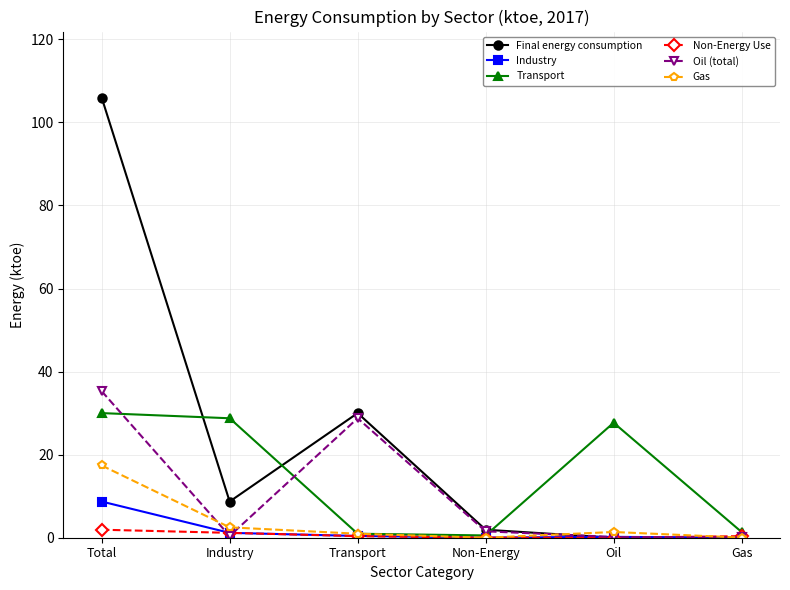

What are all the series names shown in the legend?

Final energy consumption, Industry, Transport, Non-Energy Use, Oil (total), Gas